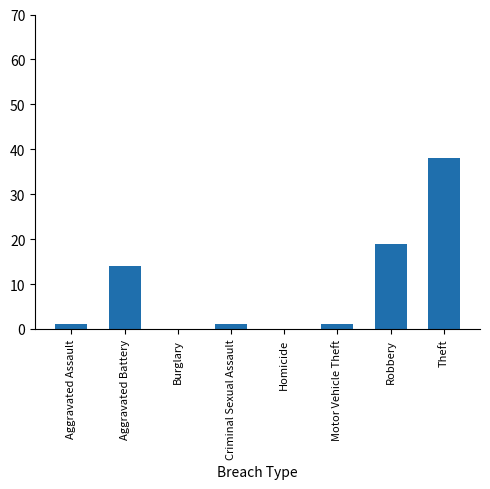

How many data points does each series have?

8